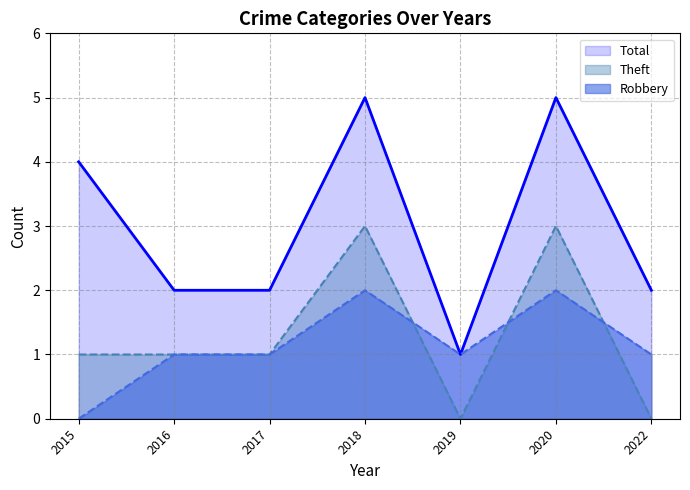

How many Total values are between 2 and 5?

6